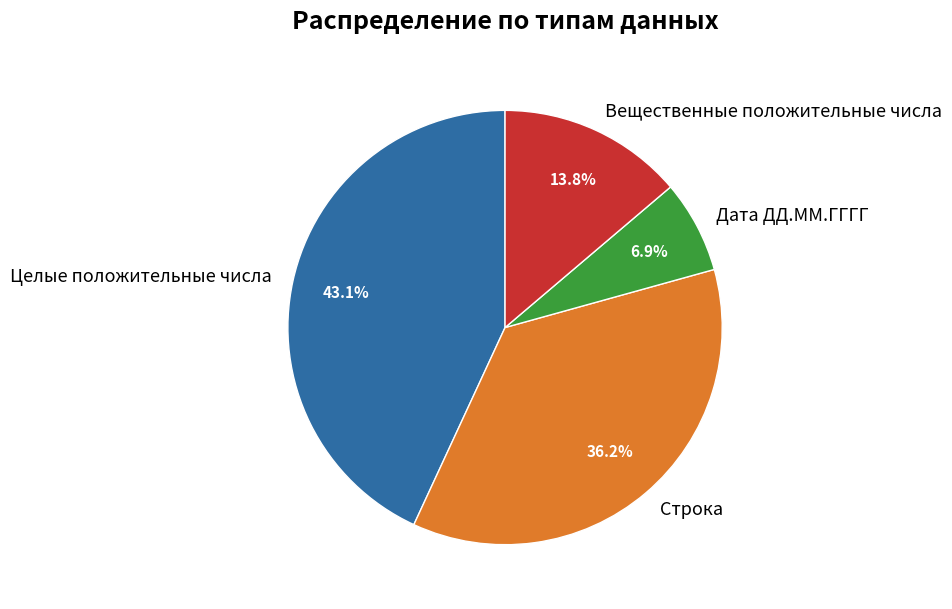

Is there a majority slice in this chart?

No